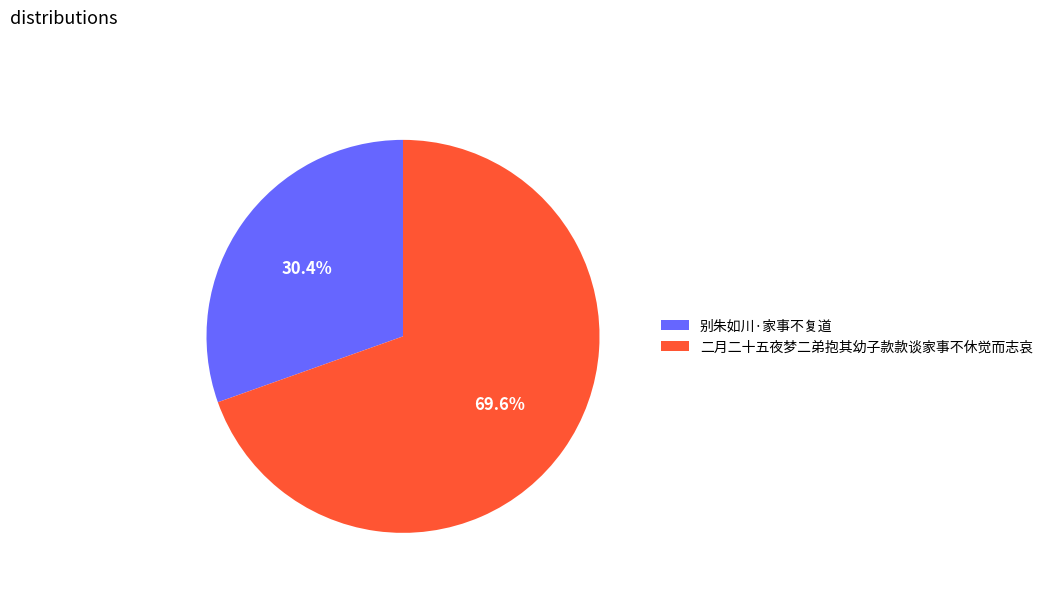

Is it true that 别朱如川·家事不复道 is 36% of the pie?

False